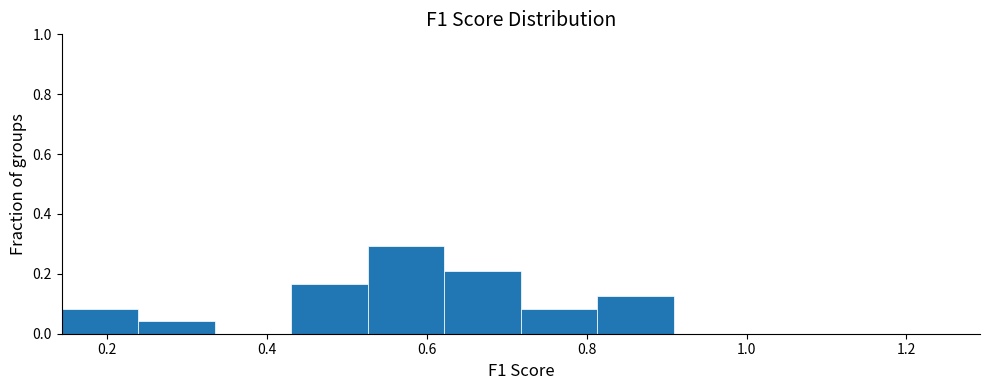

Reading left to right, transcribe this chart: for each bar, give the range it covers on the x-axis and its height. Neither the bar edges nor the heights are printed on the chart, so give them approximately, as read against the axes.

0.14 to 0.24: 0.08
0.24 to 0.34: 0.04
0.34 to 0.44: 0
0.44 to 0.52: 0.16
0.52 to 0.62: 0.30
0.62 to 0.72: 0.20
0.72 to 0.82: 0.08
0.82 to 0.90: 0.12